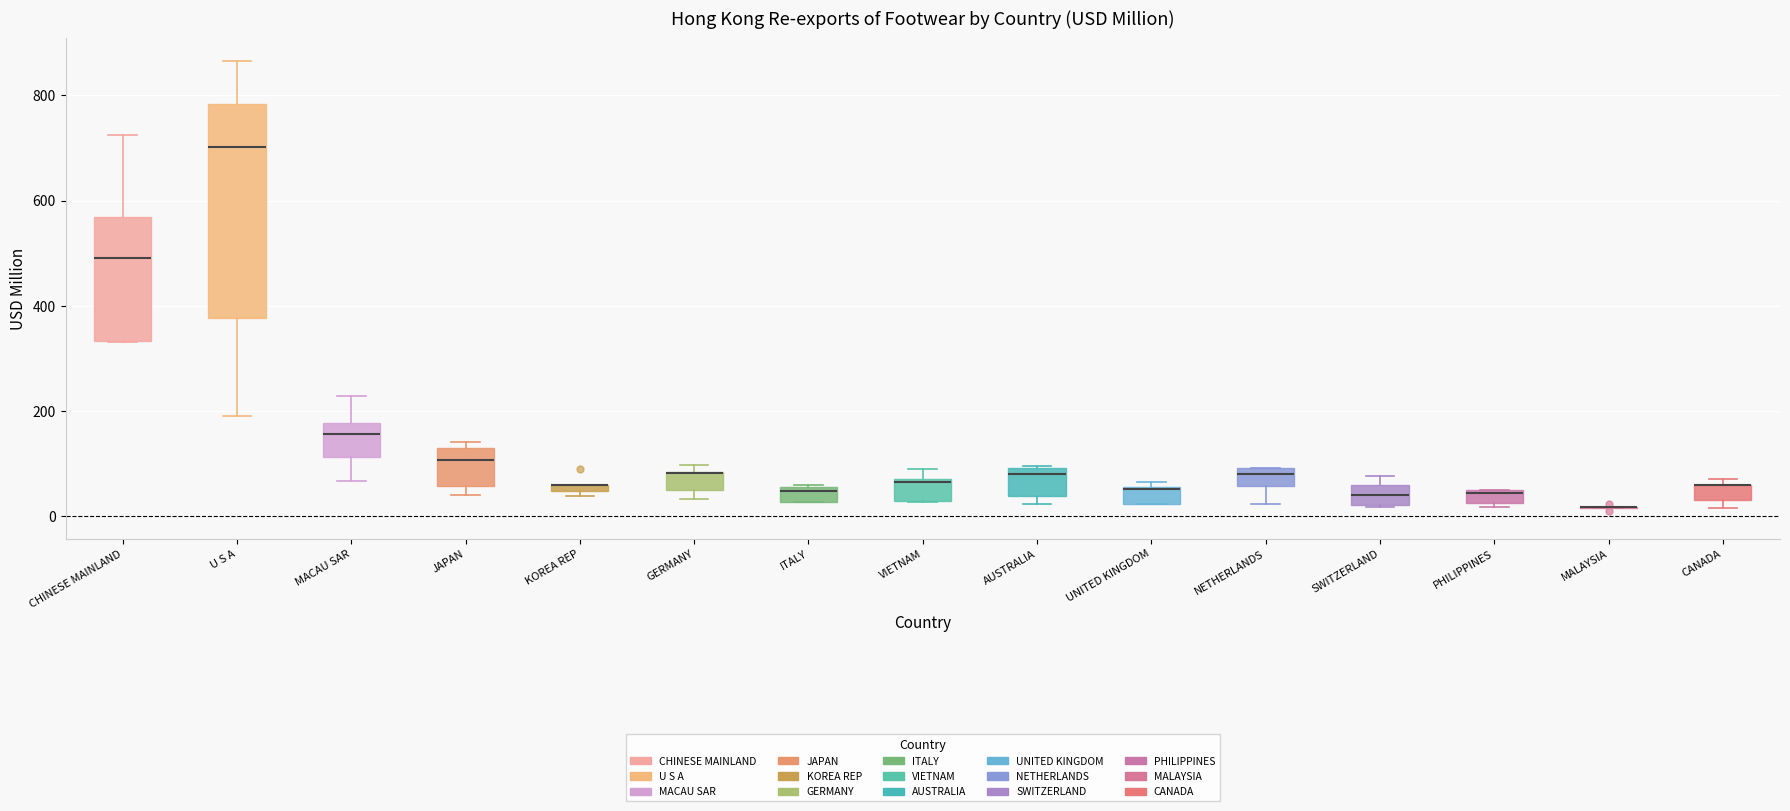

Where is the upper edge of the box for SWITZERLAND on the y-axis? The values are not printed on the chart, so give them approximately, as read against the axis.

60